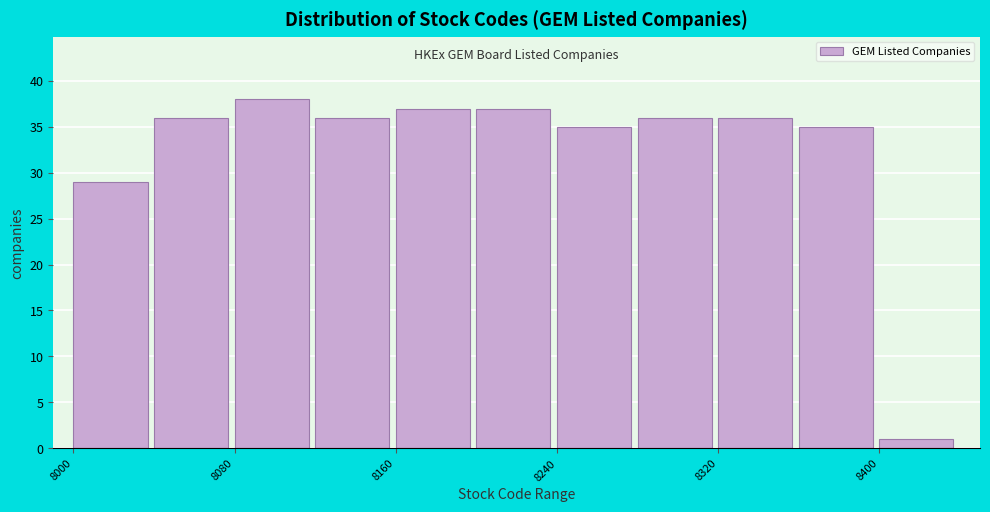

Over which range of the x-axis is the bar tallest?

8080 to 8120